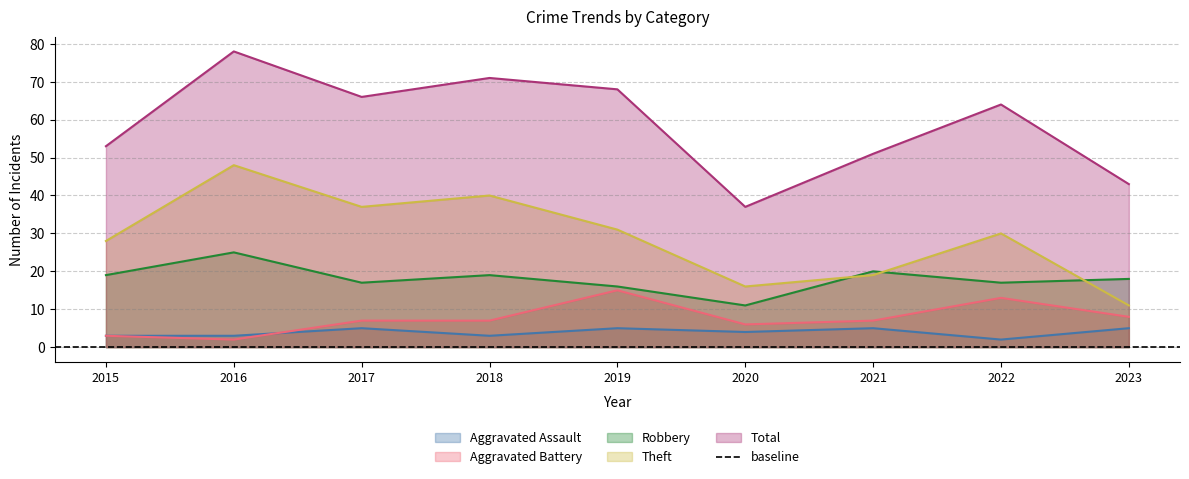

Is it true that Aggravated Battery equals 2 at 2023?

False